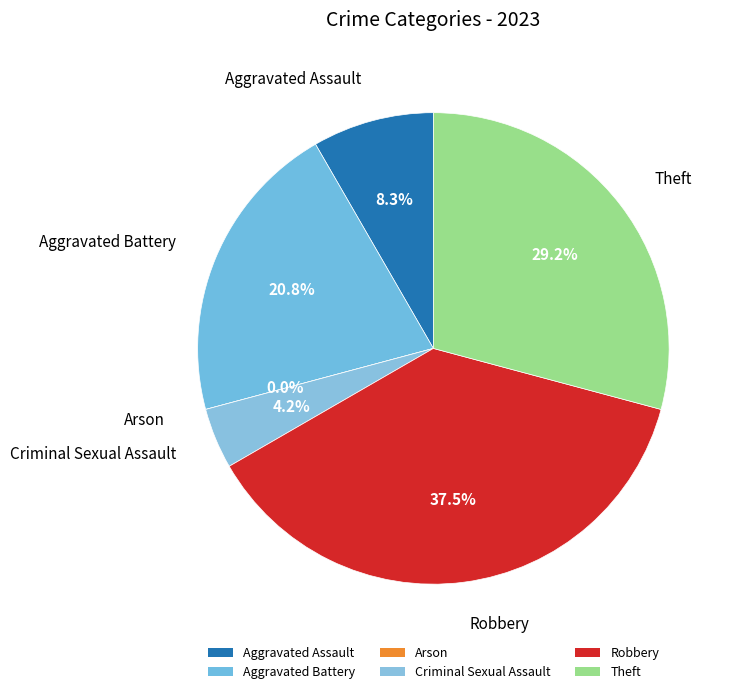

How much of the chart is everything except Aggravated Battery?

79.2%